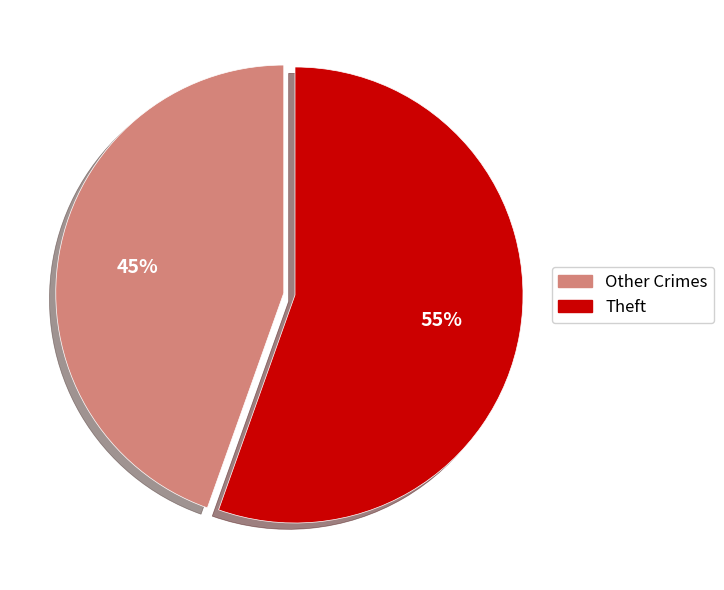

Is there a majority slice in this chart?

Yes